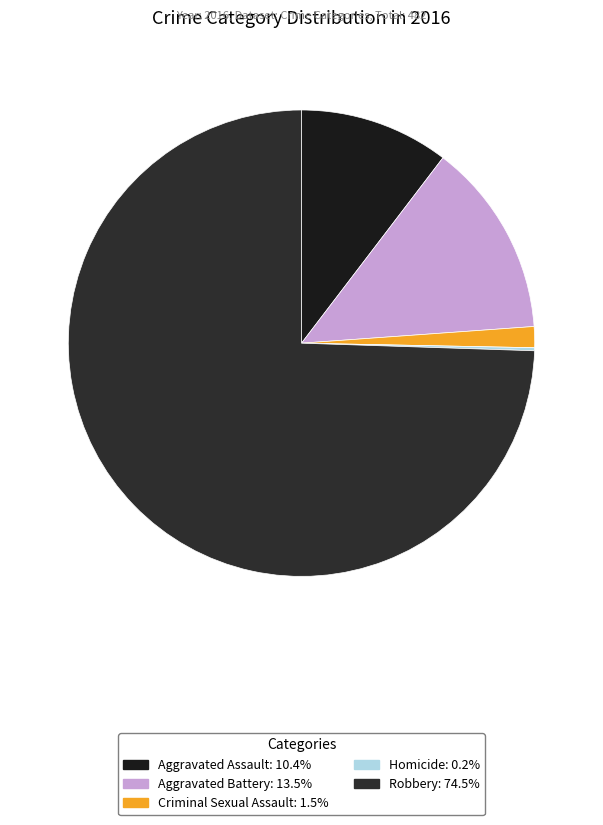

What is the majority slice?

Robbery